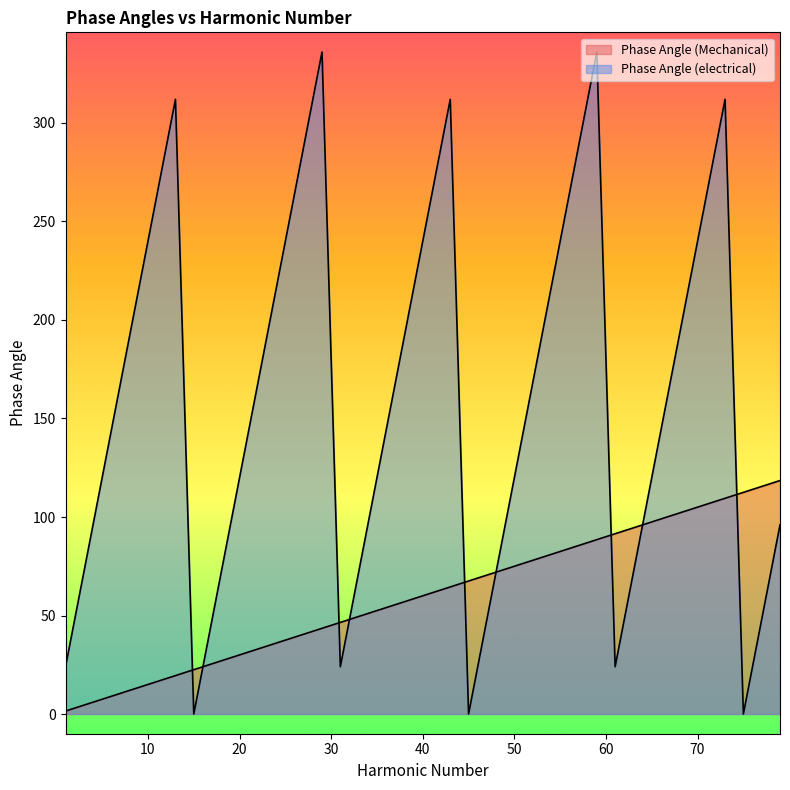

Which series has the largest total across all categories?

Phase Angle (electrical)